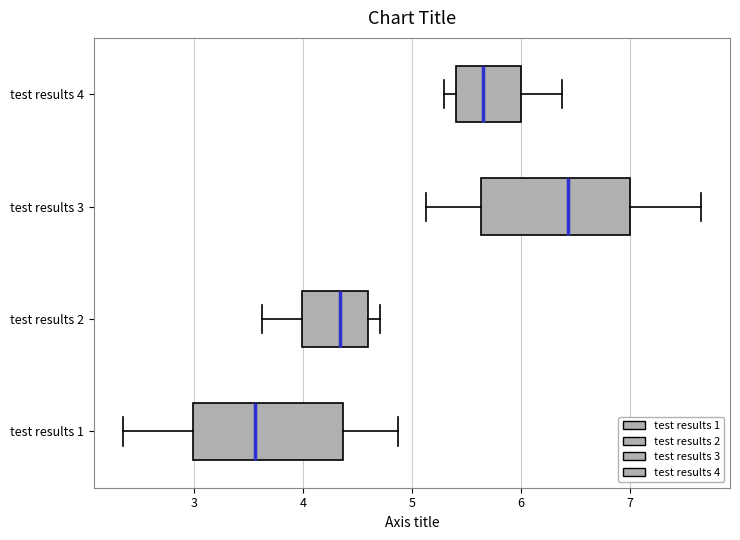

Reading bottom to top, read every box against the x-axis: the position of its median line, the range the box covers, and the ends of its whiskers. The values are not printed on the chart, so give them approximately, as read against the axis.

test results 1: median 3.6, box 3.0 to 4.4, whiskers 2.3 to 4.9
test results 2: median 4.3, box 4.0 to 4.6, whiskers 3.6 to 4.7
test results 3: median 6.4, box 5.6 to 7.0, whiskers 5.1 to 7.7
test results 4: median 5.7, box 5.4 to 6.0, whiskers 5.3 to 6.4